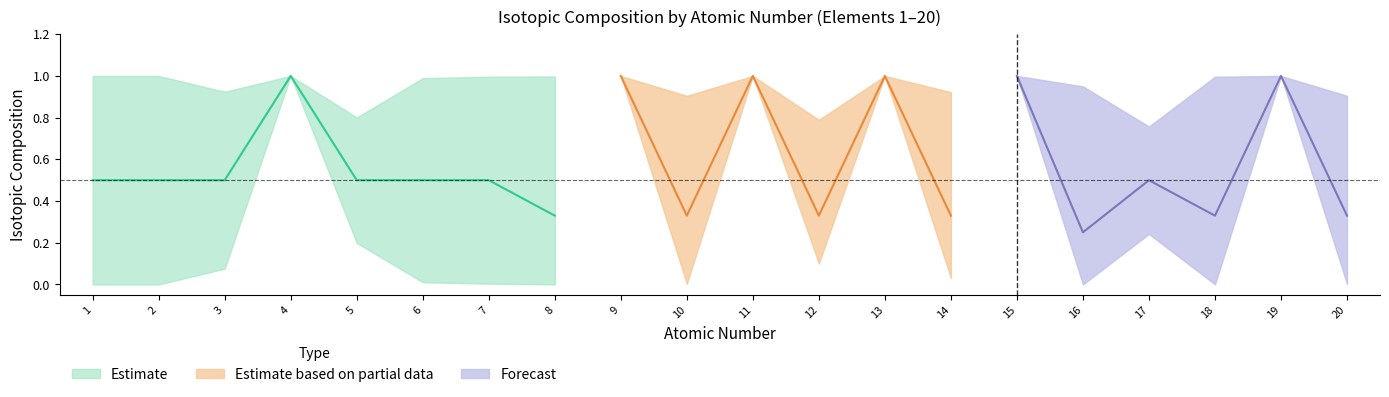

True or false: Max Isotopic Composition has a value of 1.4 at 9.

False